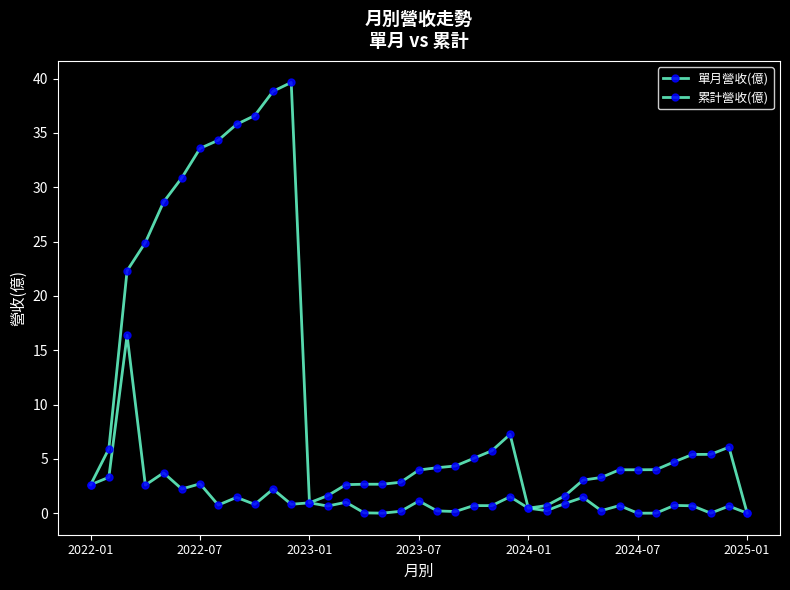

What is the average value of the 累計營收(億) series?

11.4